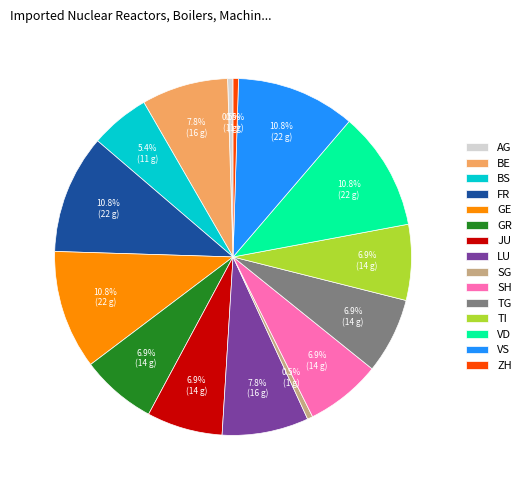

How many slices are in this pie chart?

15